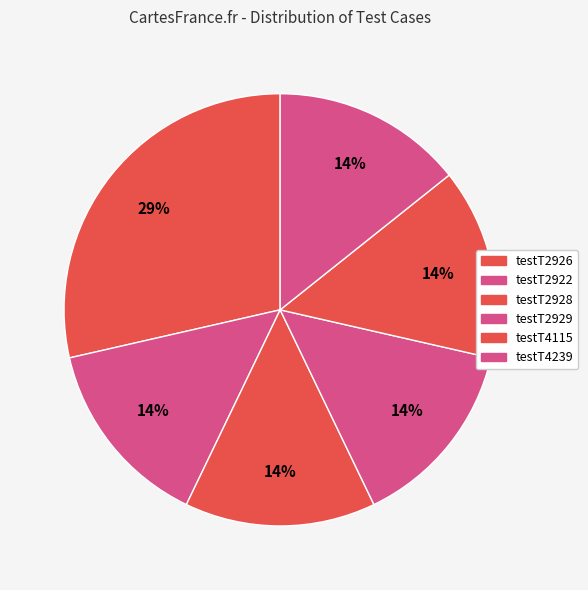

Count the number of slices in the pie.

6